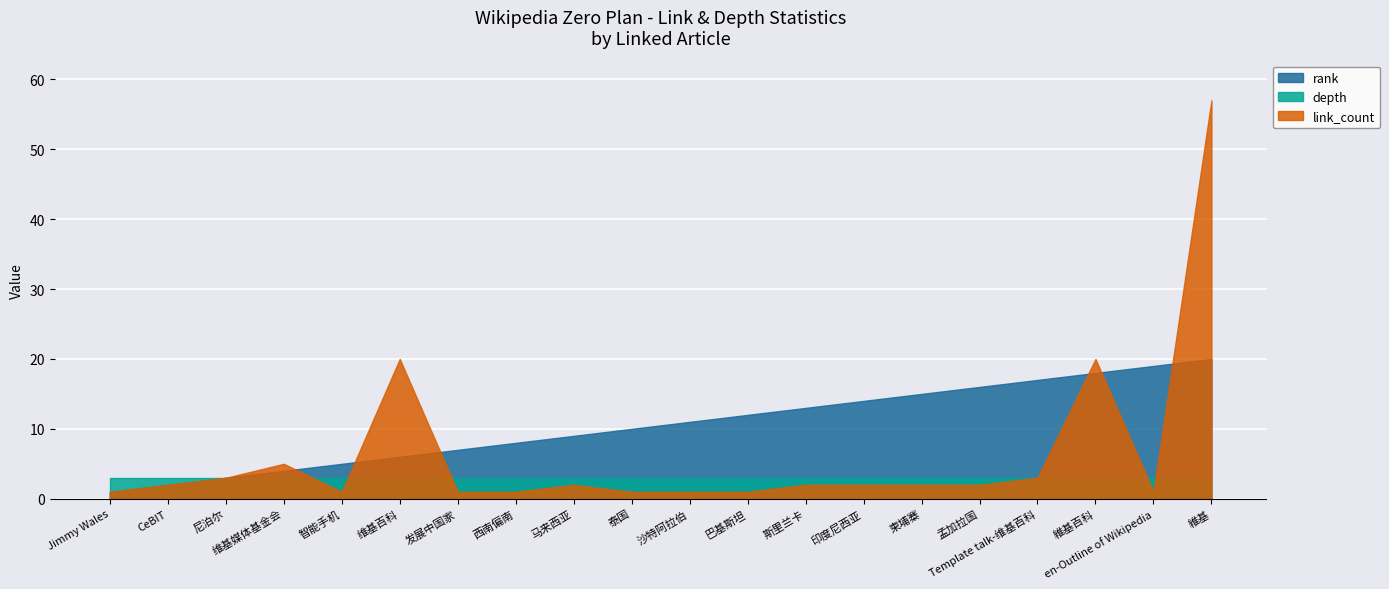

At which label does link_count reach its peak?

維基